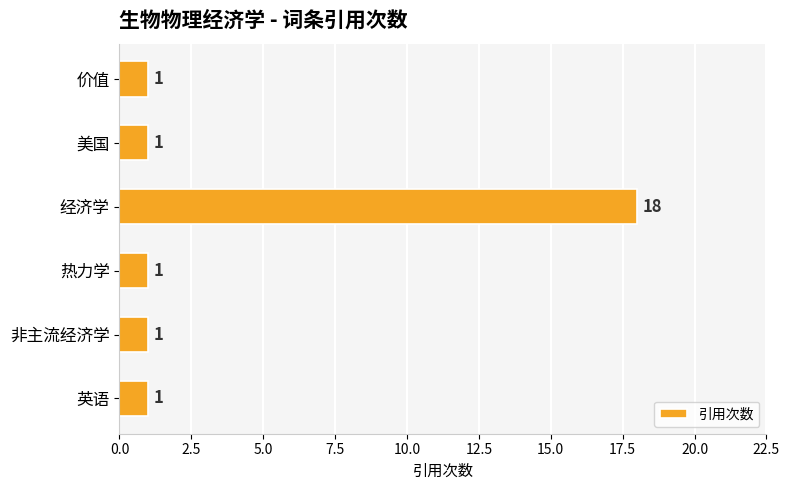

What is the sum of all values?

23